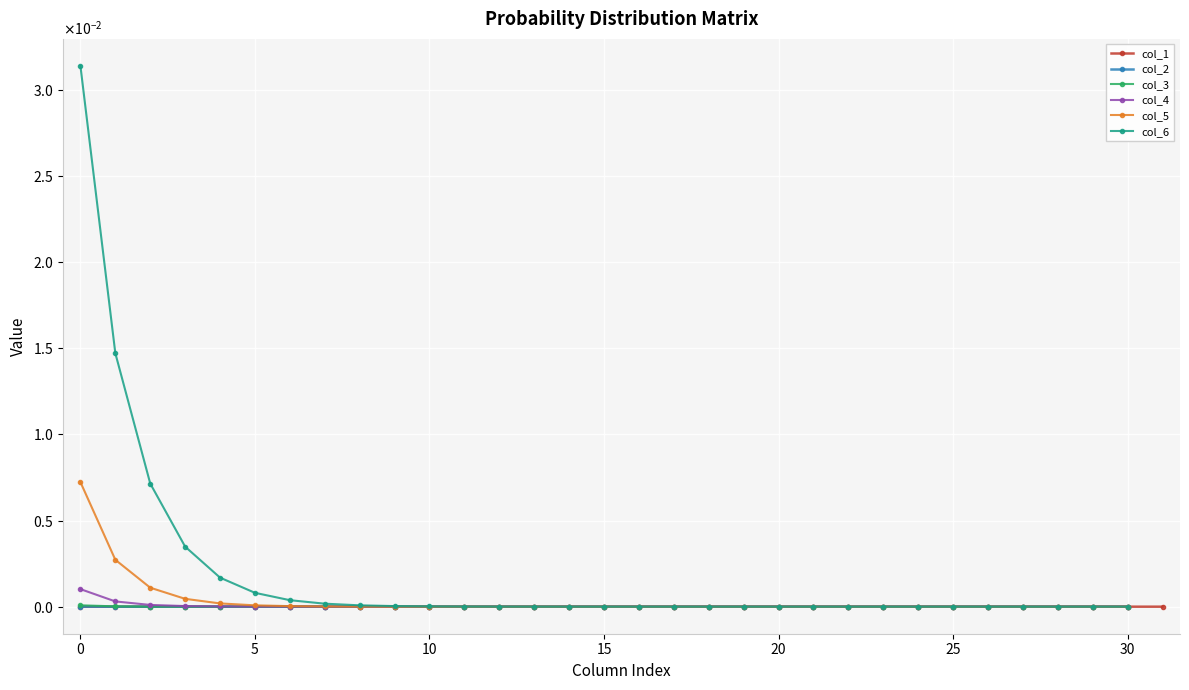

The col_6 series shows 0.0 at 0. True or false?

True